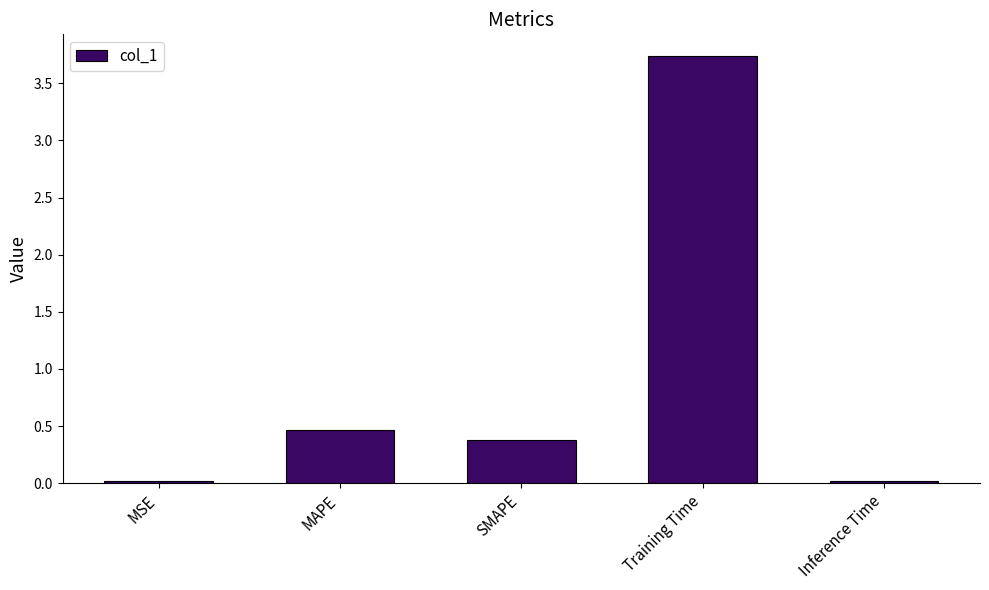

What is the change in value from MAPE to Training Time?

+3.3